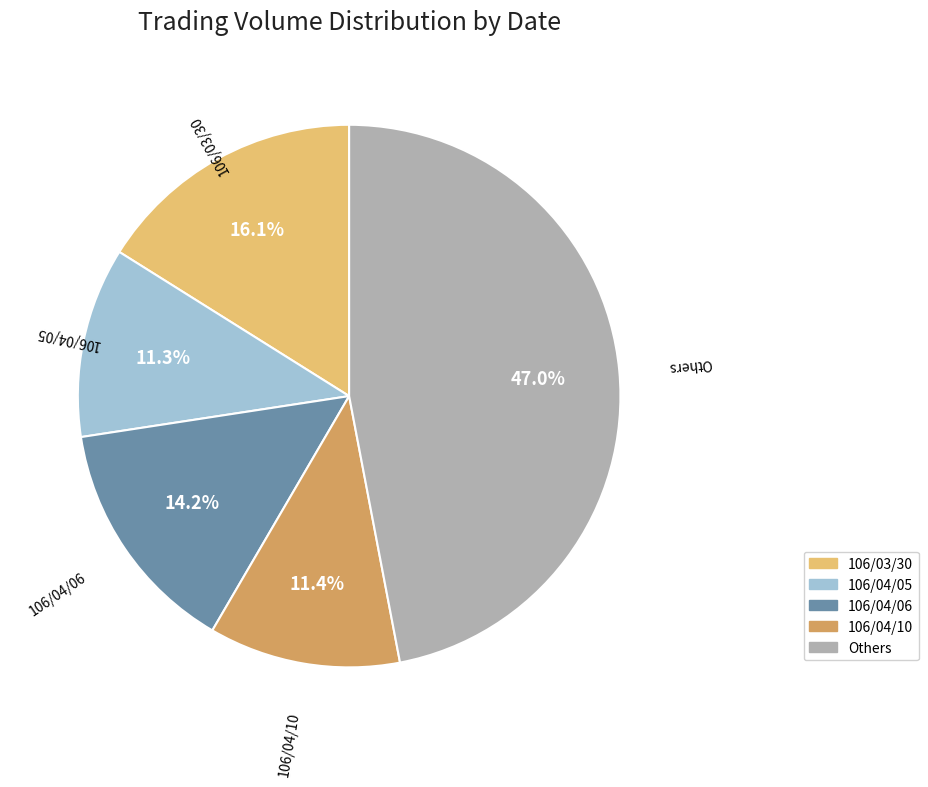

To the nearest percent, what portion does 106/03/30 represent?

16%